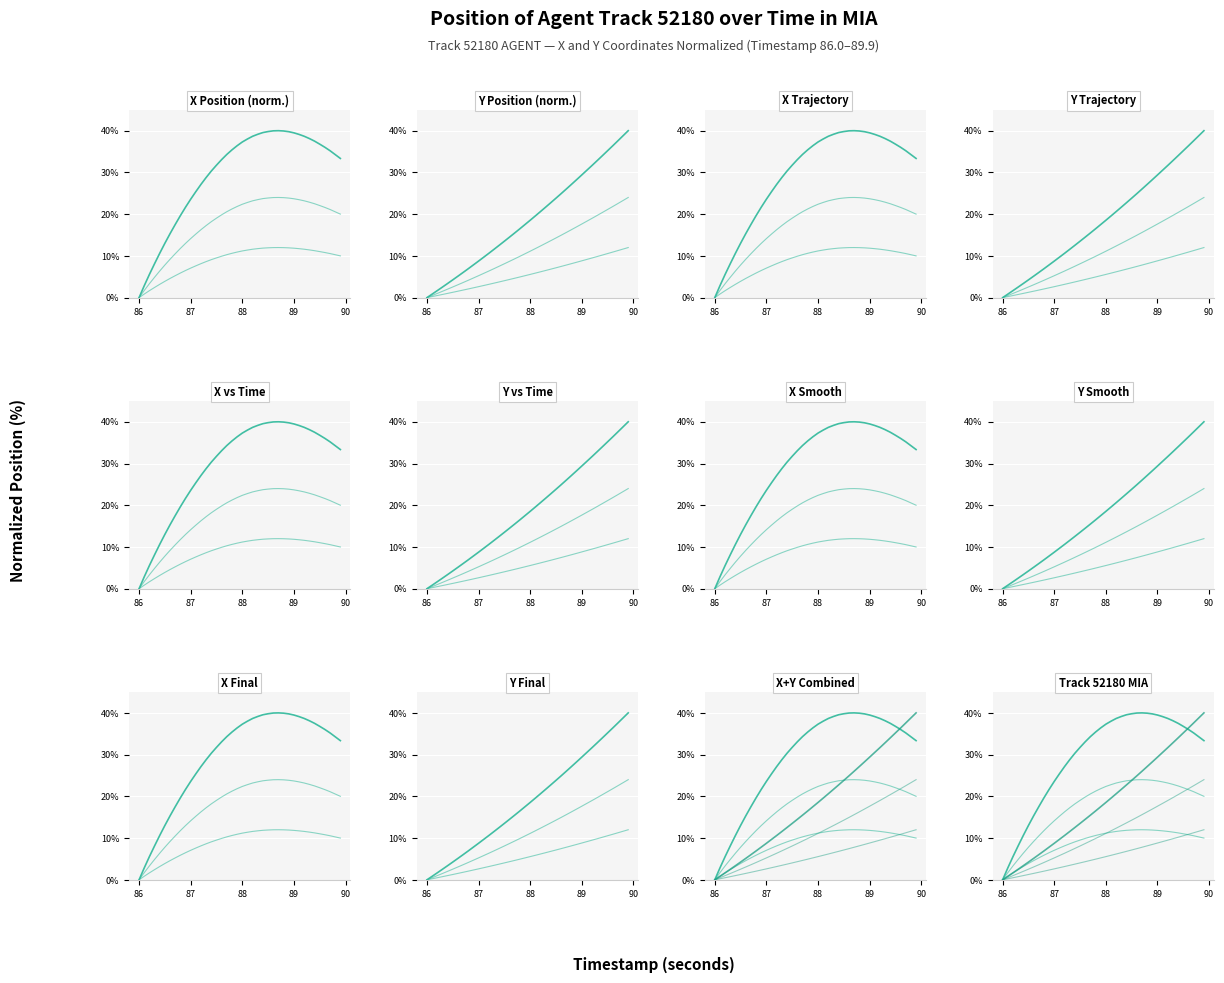

How many values in the Y series exceed 18?

20